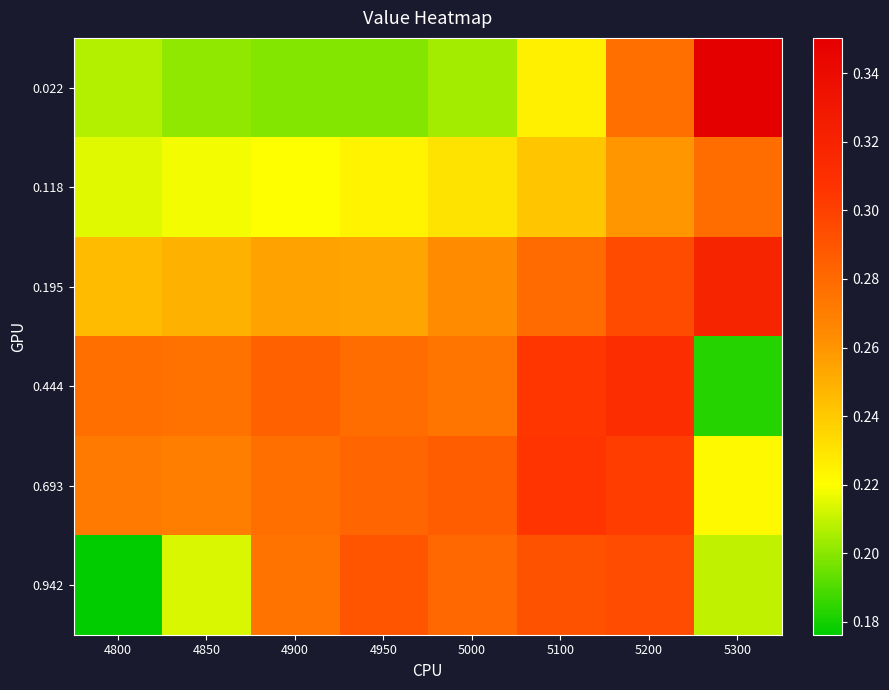

What is the spread (max minus min) of values at 5300?

0.2